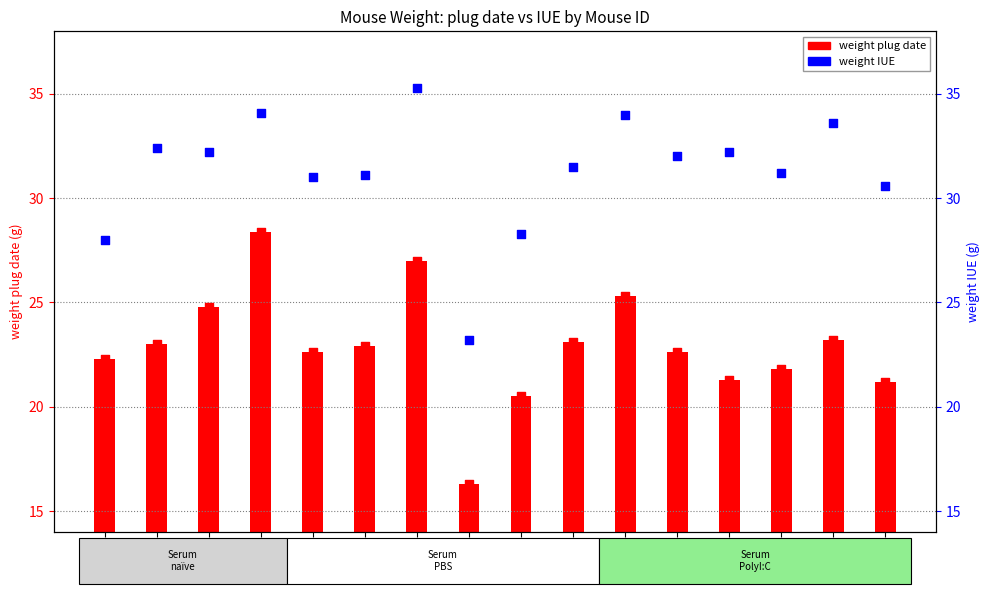

Which series has the largest Y range (max minus min)?

weight plug date